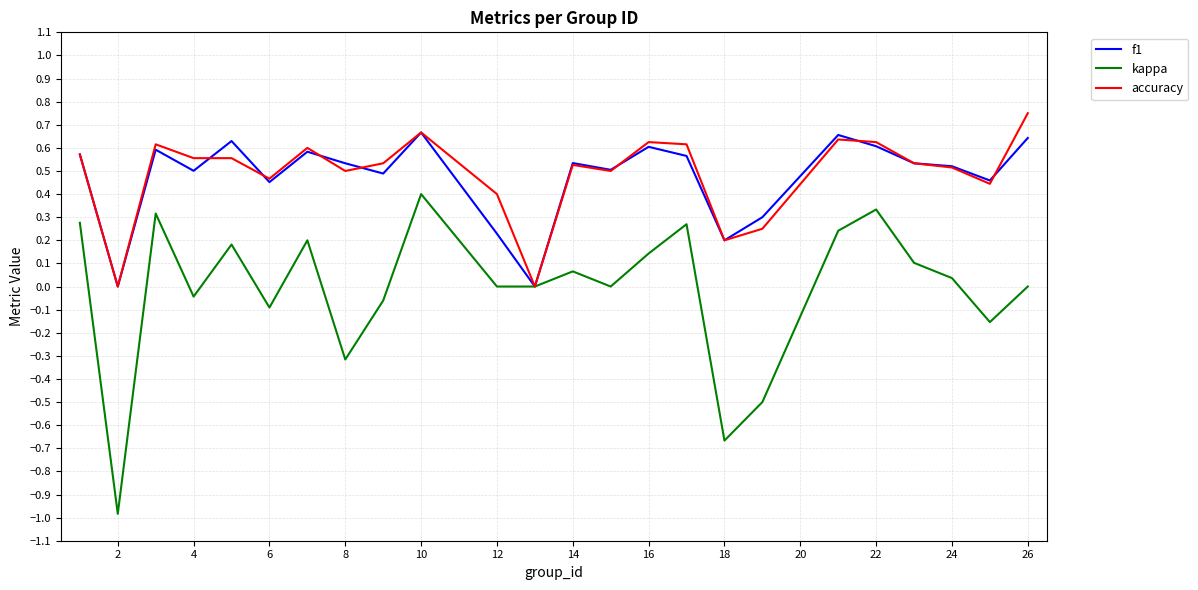

How many lines are shown in the chart?

3